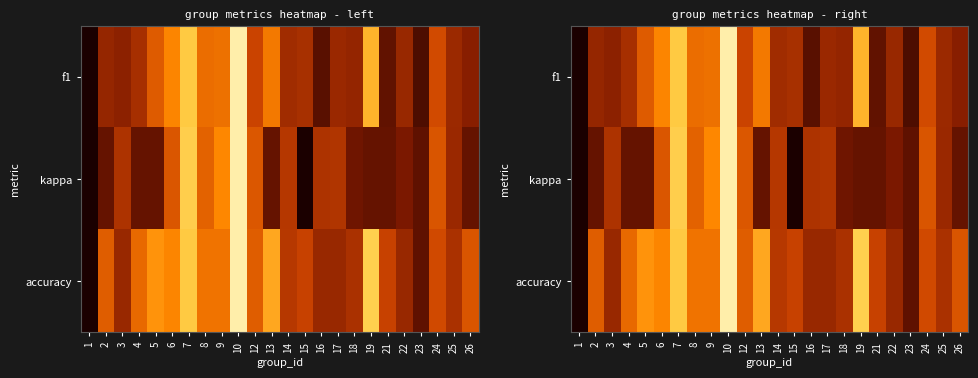

At which category does the chart reach its peak across all series?

10